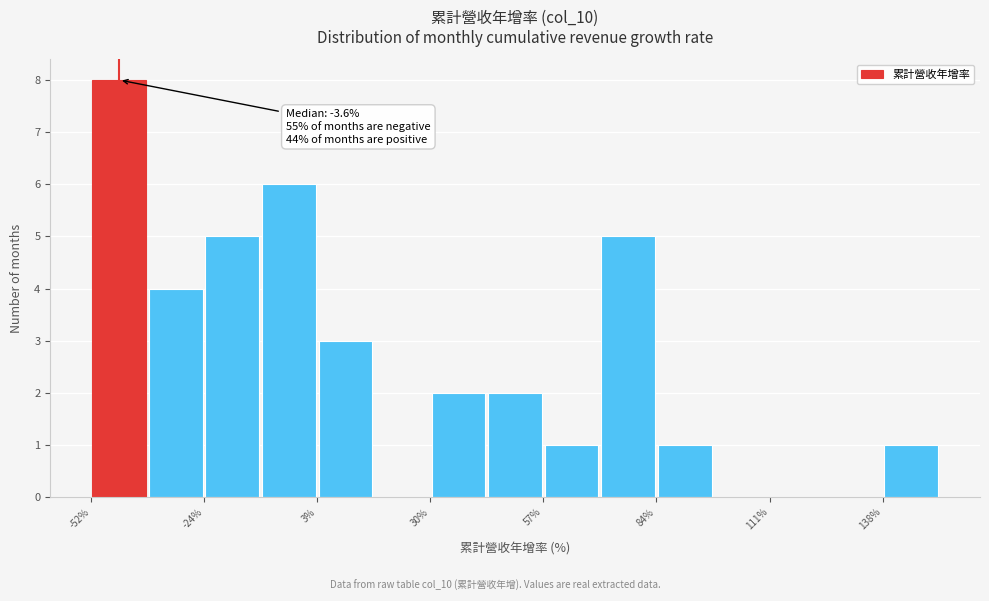

Around what value on the x-axis is the tallest bar? Give the approximate position of its centre, as read against the axis.

-45